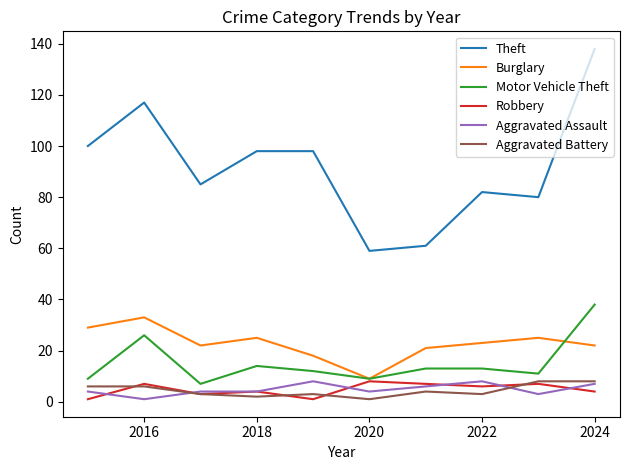

Which series has the largest range (max minus min)?

Theft